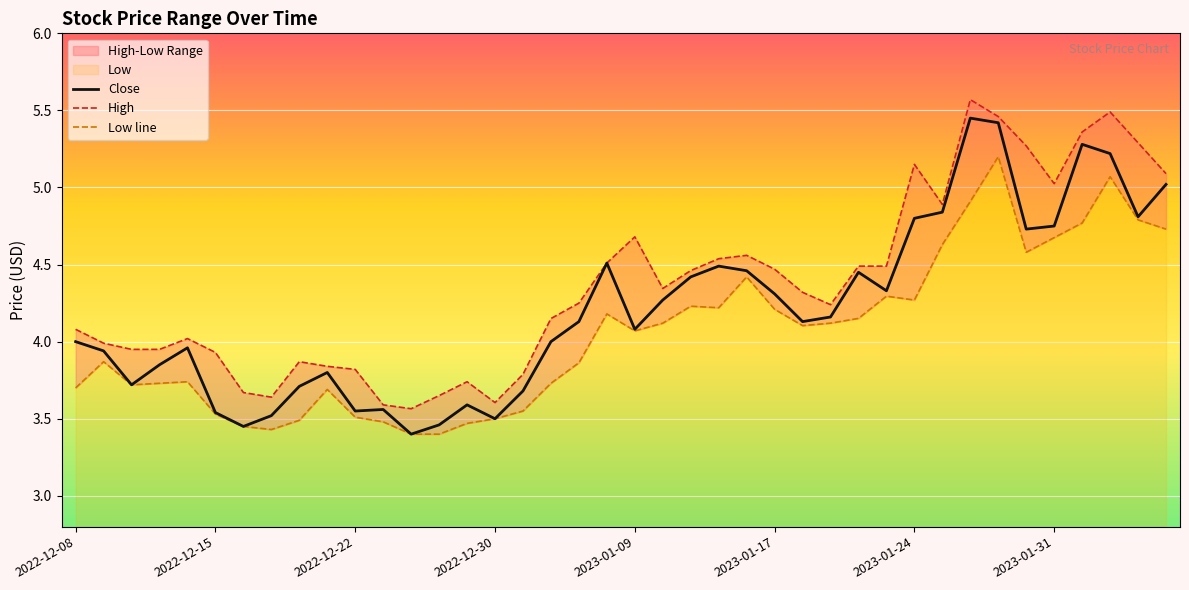

How many data points in High are above 4?

25